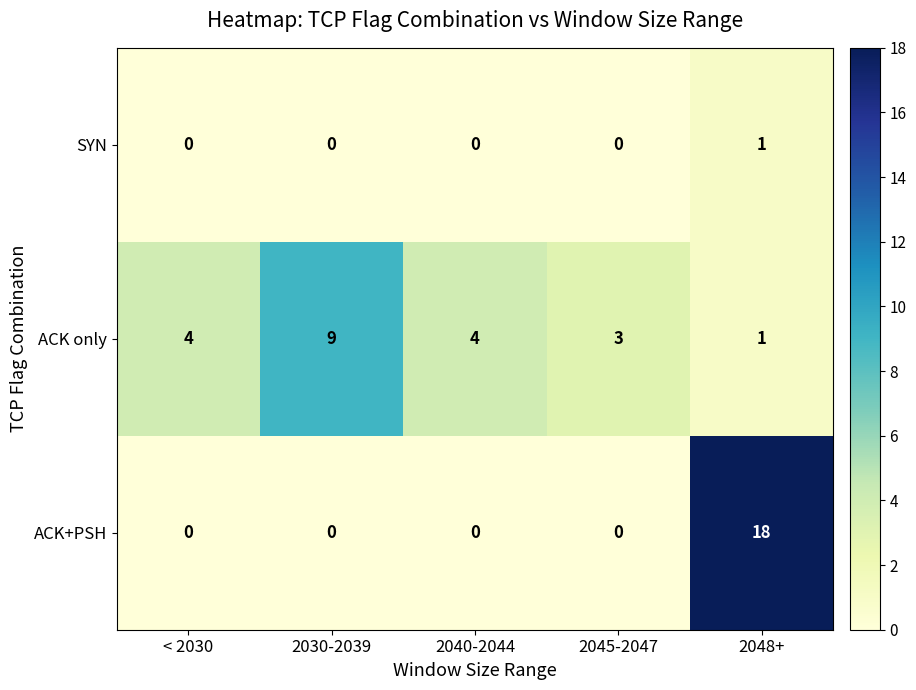

Rank the series by their average value, from lowest to highest.

SYN, ACK+PSH, ACK only